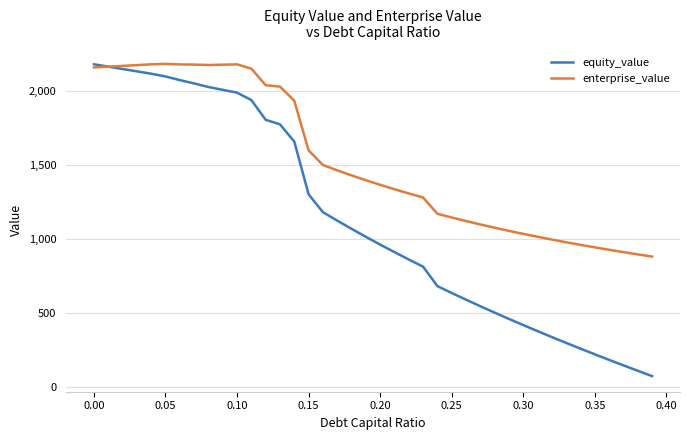

List the series in order of their overall mean, highest first.

enterprise_value, equity_value